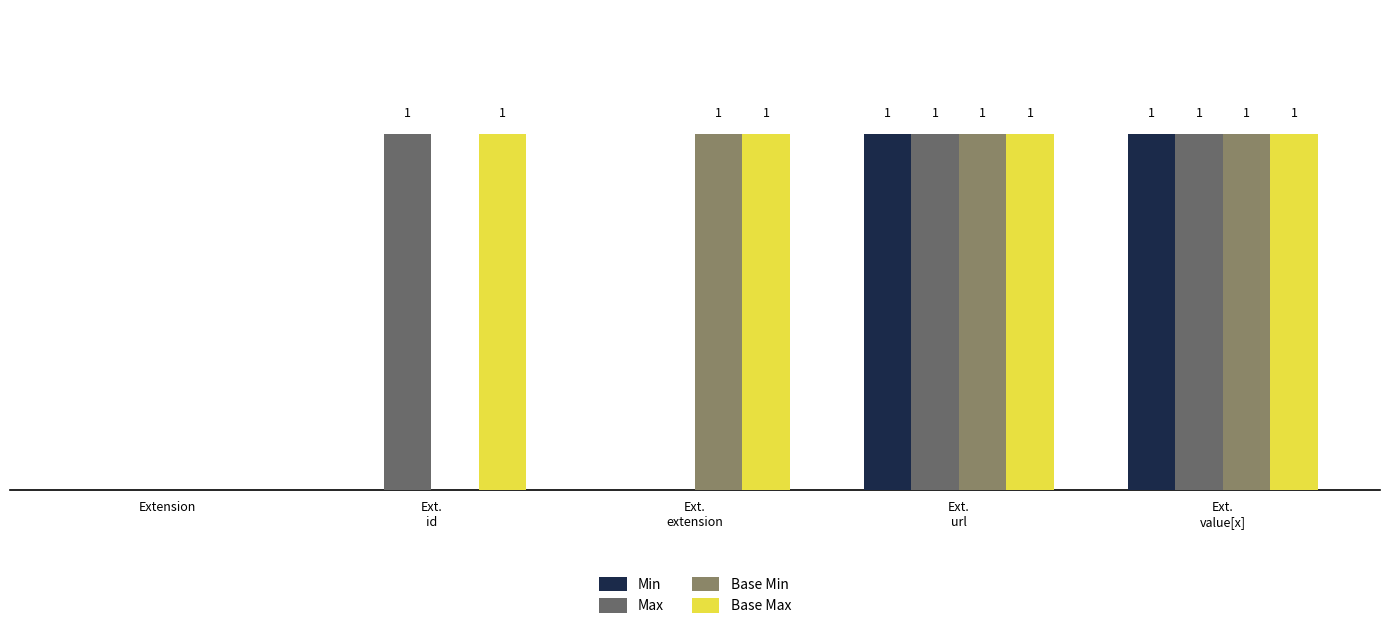

Does the chart contain stacked bars?

No